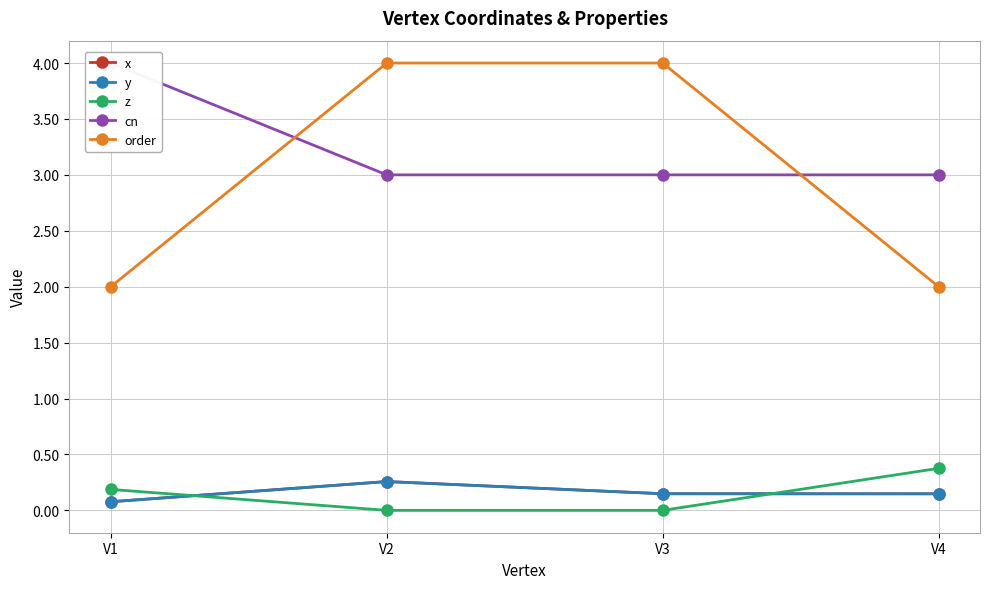

How many values in z are above zero?

2